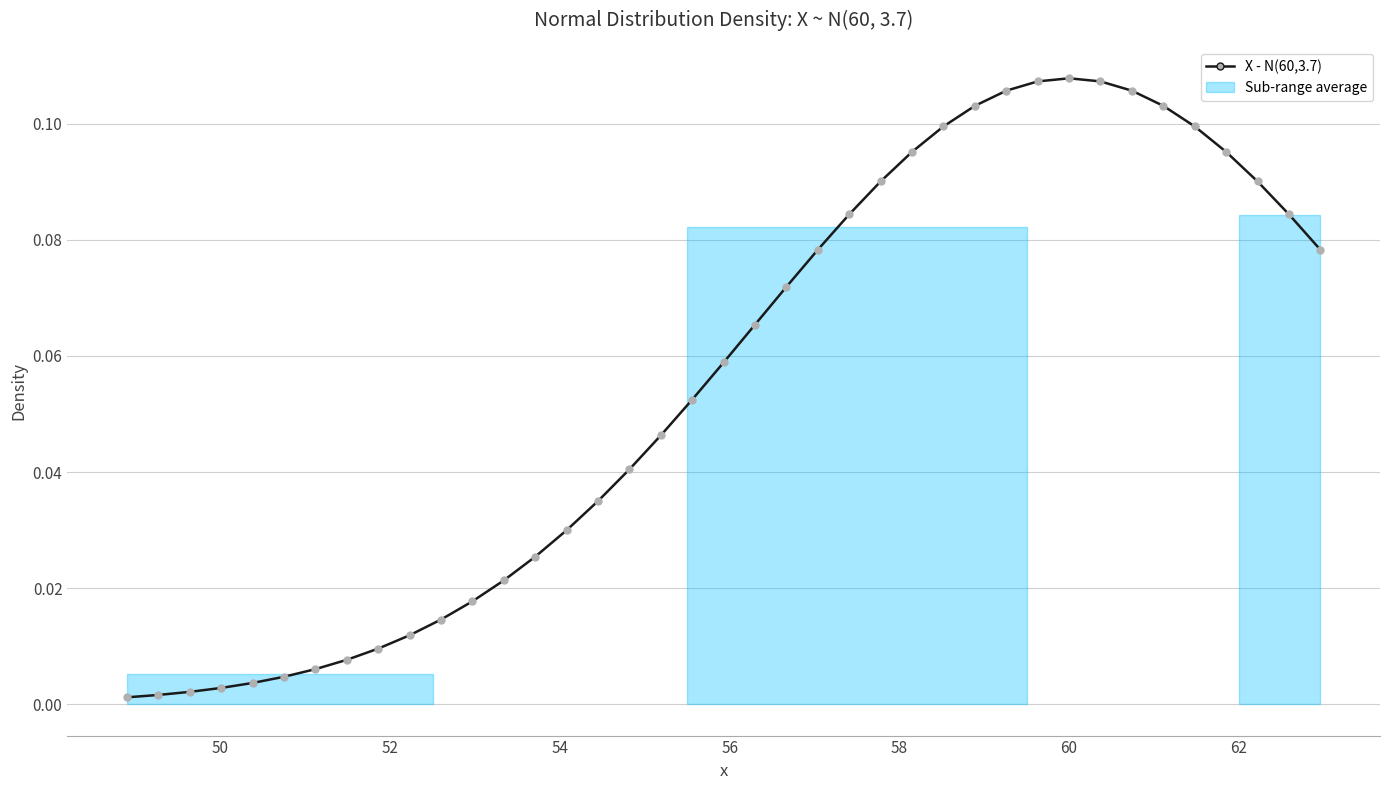

What is the sum of all values?

2.2